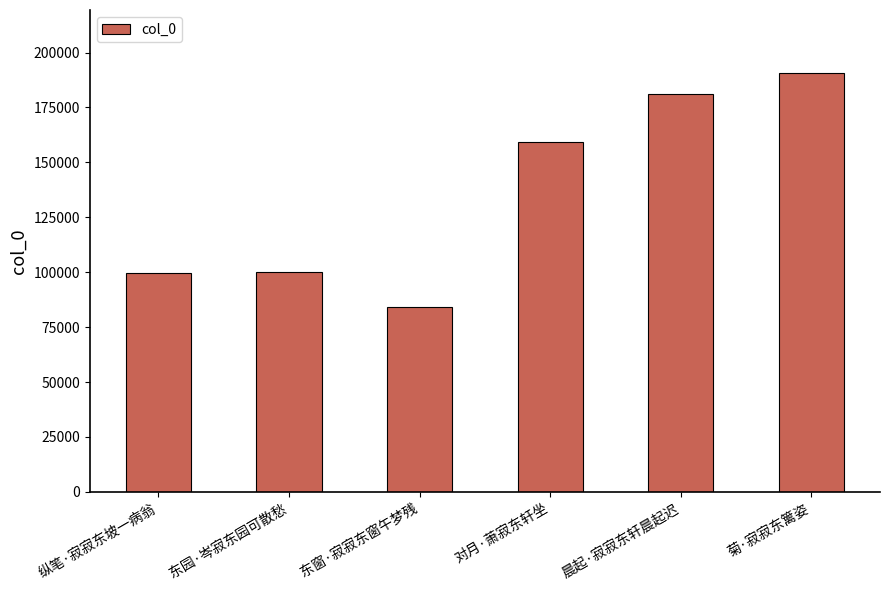

What is the difference between the maximum and minimum values?

106600